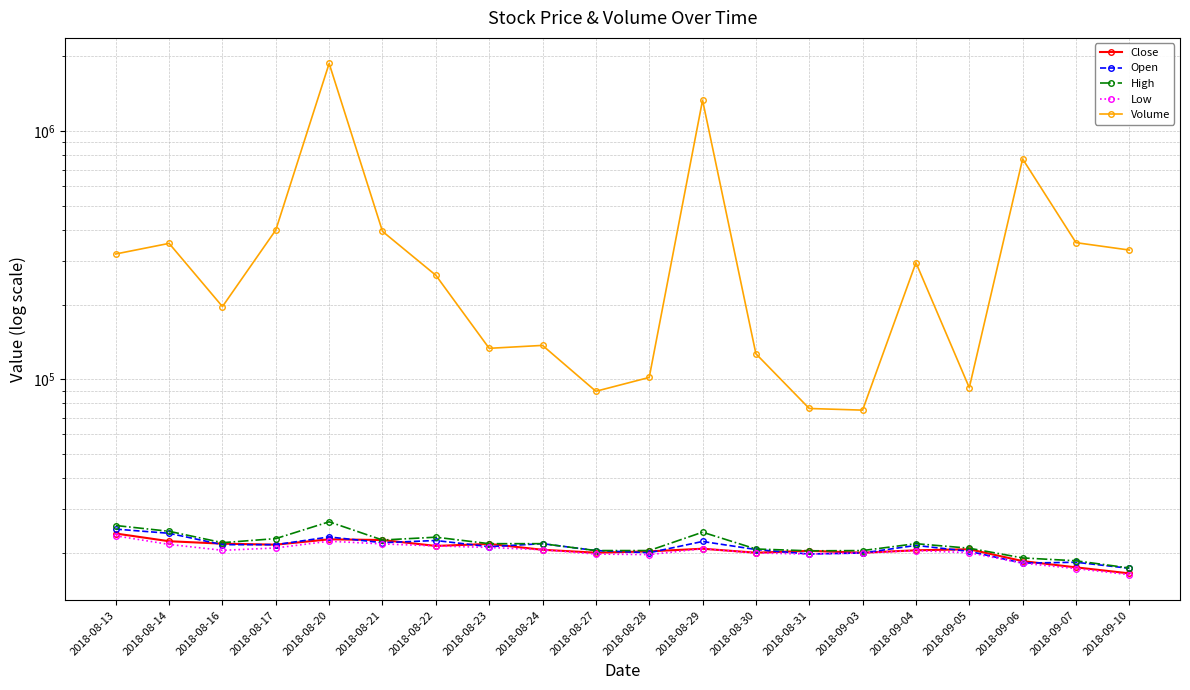

How many lines are shown in the chart?

5